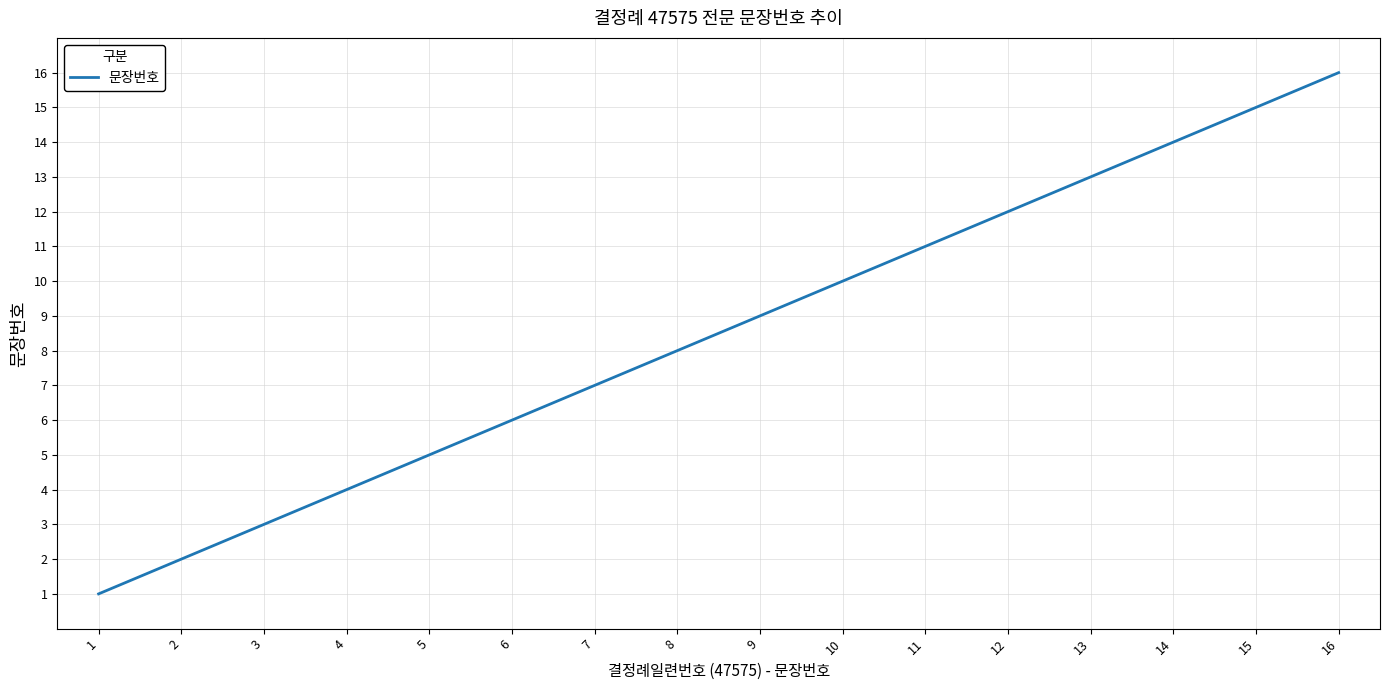

What is the ratio of the value at 11 to the value at 13?

0.8